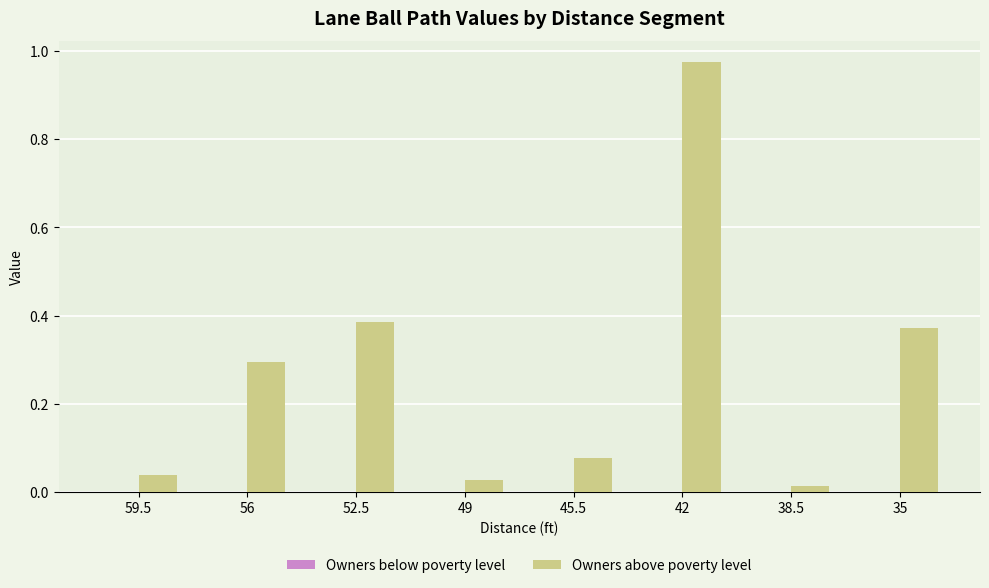

What is the approximate value at 56?

0.3